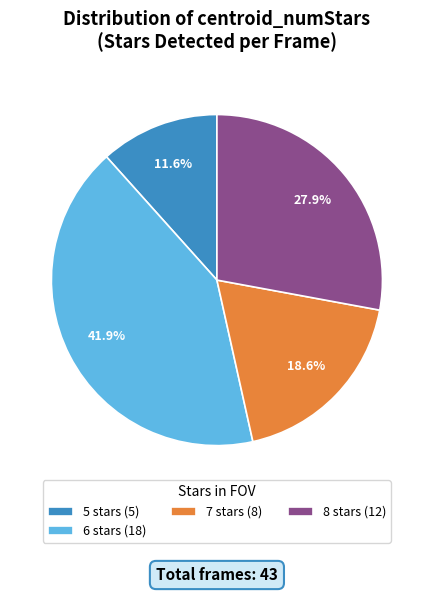

Is there a majority slice in this chart?

No